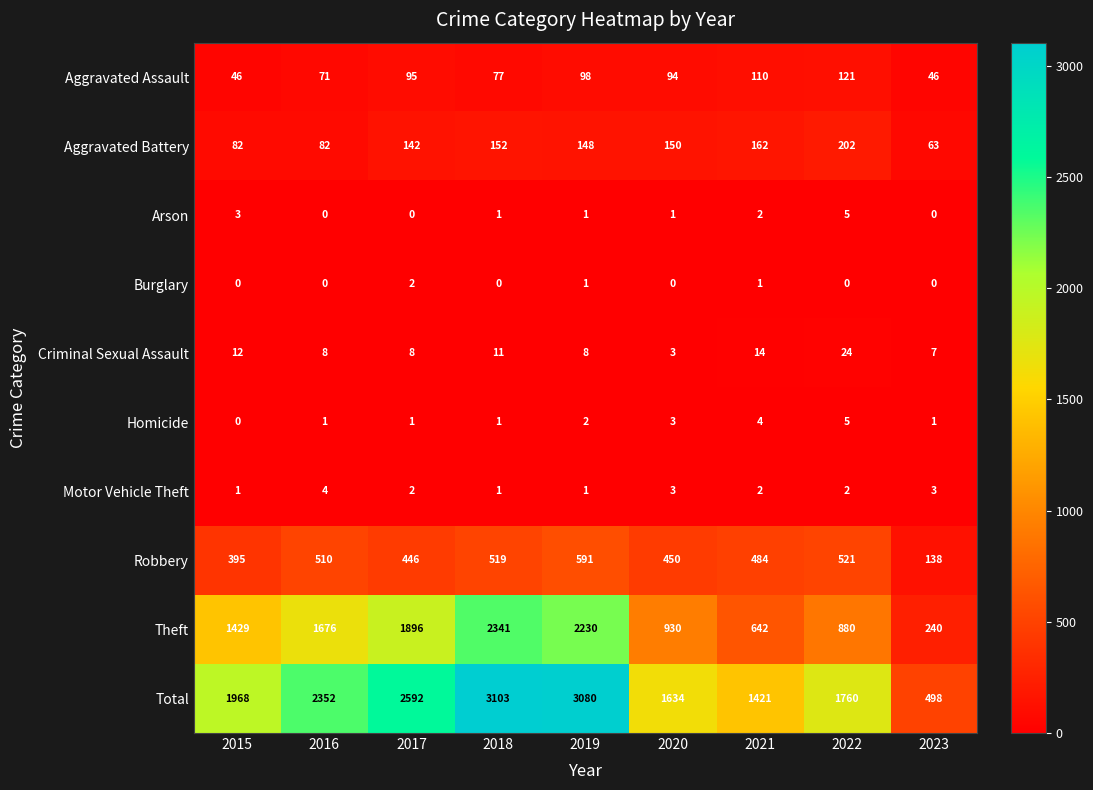

What is the difference between the maximum and second lowest values in the Homicide series?

4